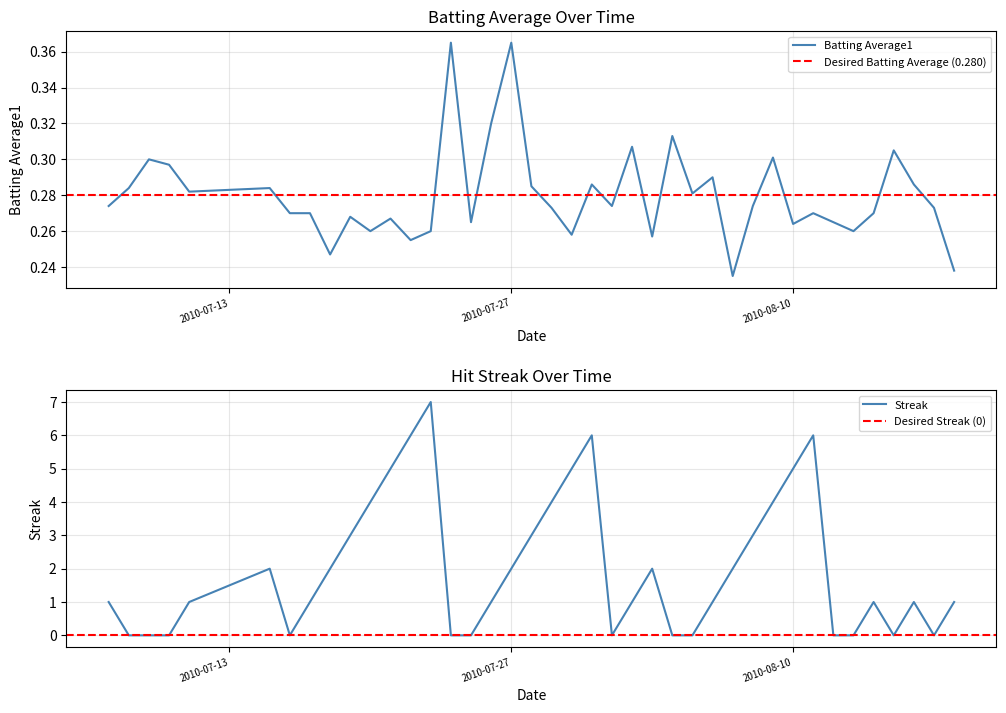

What is the highest value of the Streak series?

7